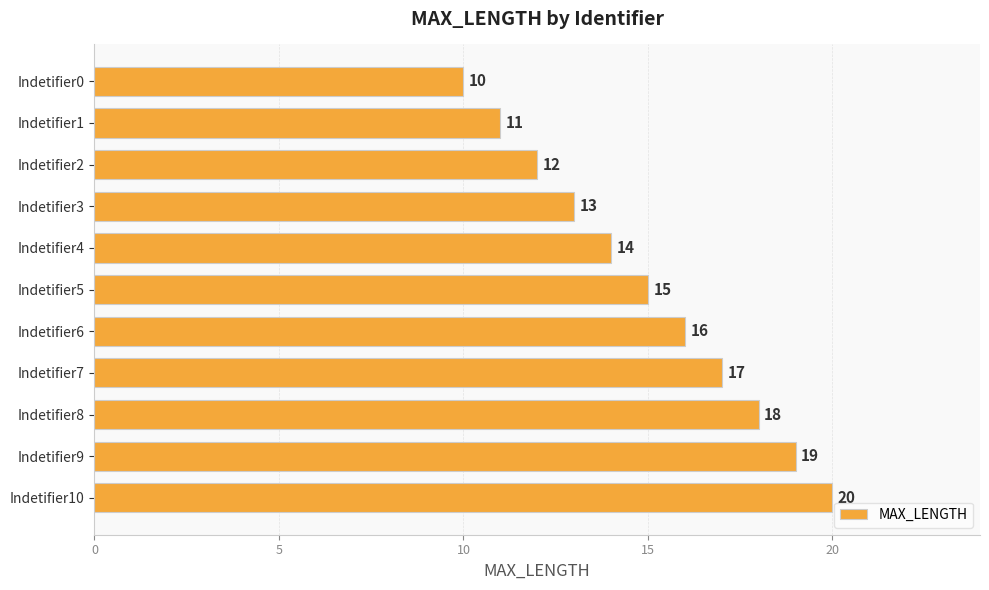

Which label corresponds to the largest value in the chart?

Indetifier10